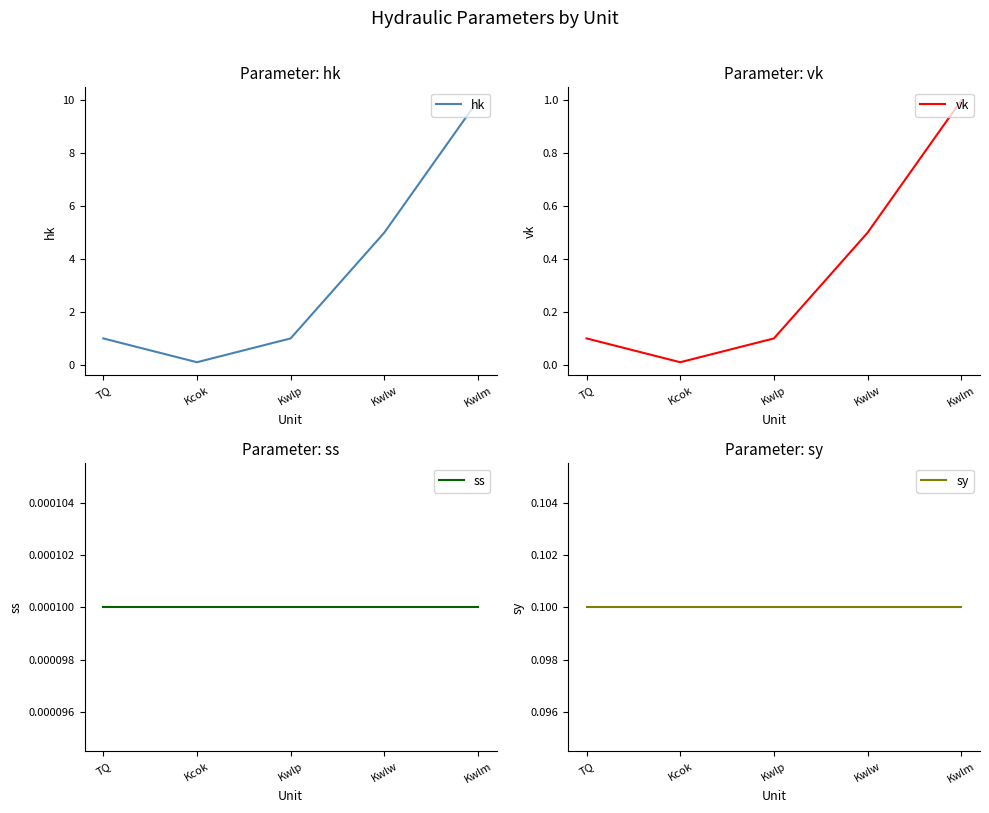

Count the number of data series in this chart.

4